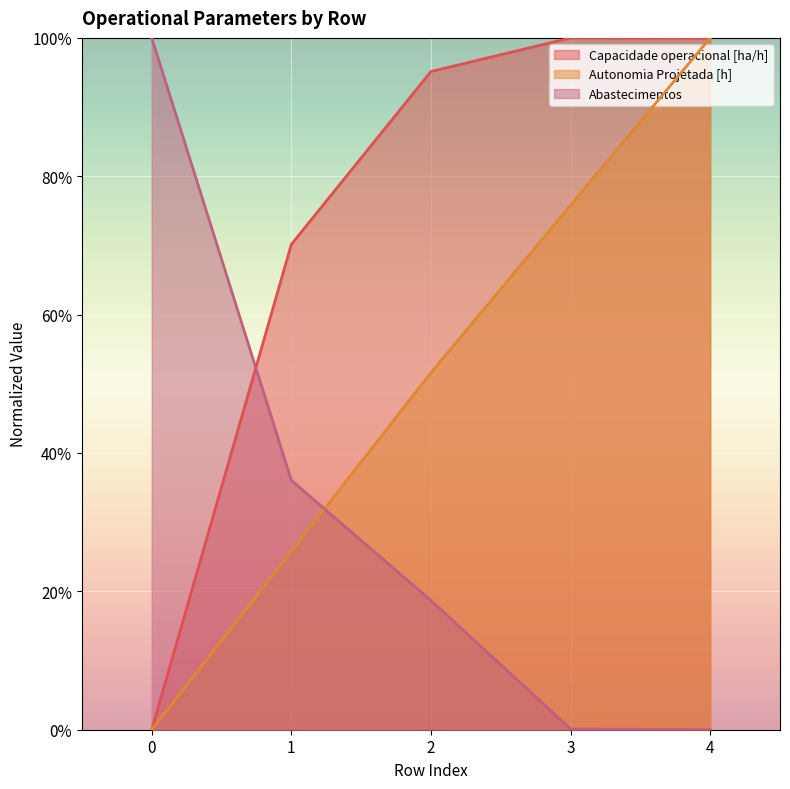

How many values in the Abastecimentos series exceed 0?

4